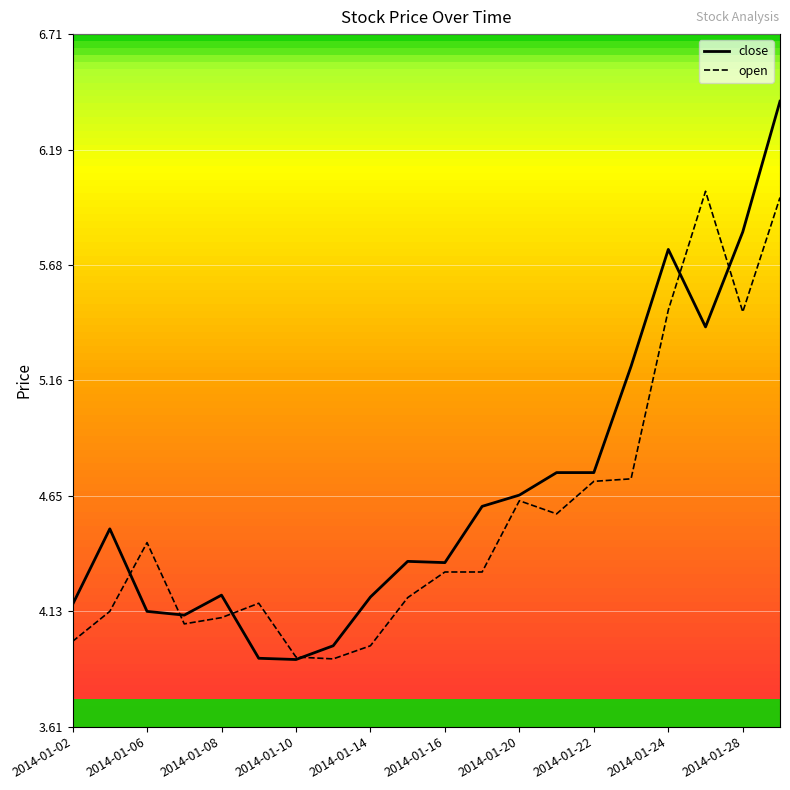

Rank the series by their maximum value, from lowest to highest.

open, close